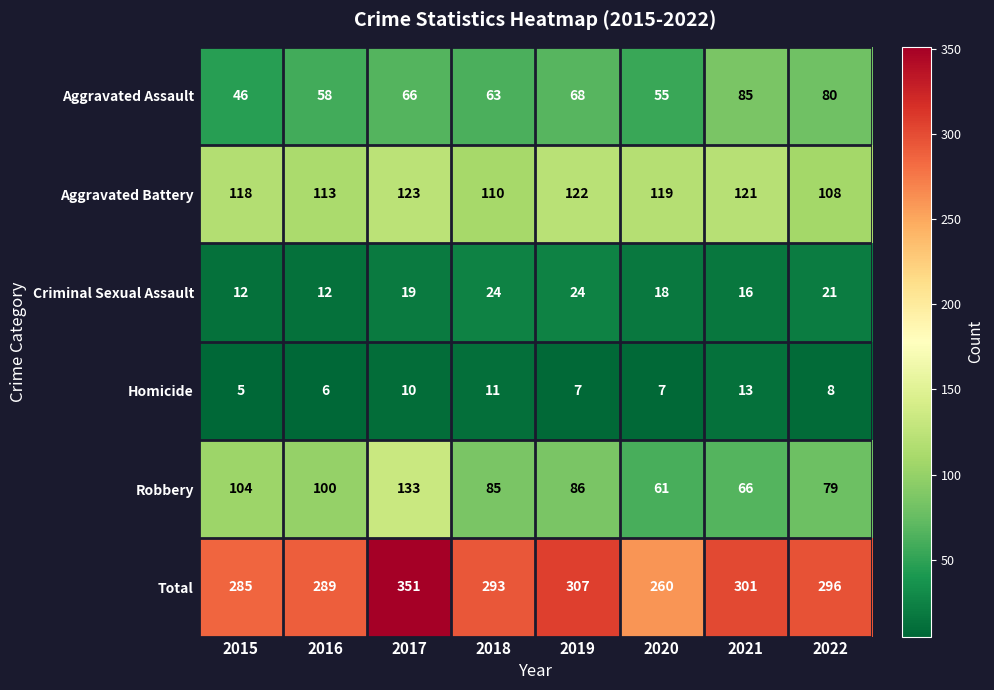

What is the minimum value shown in the chart?

5